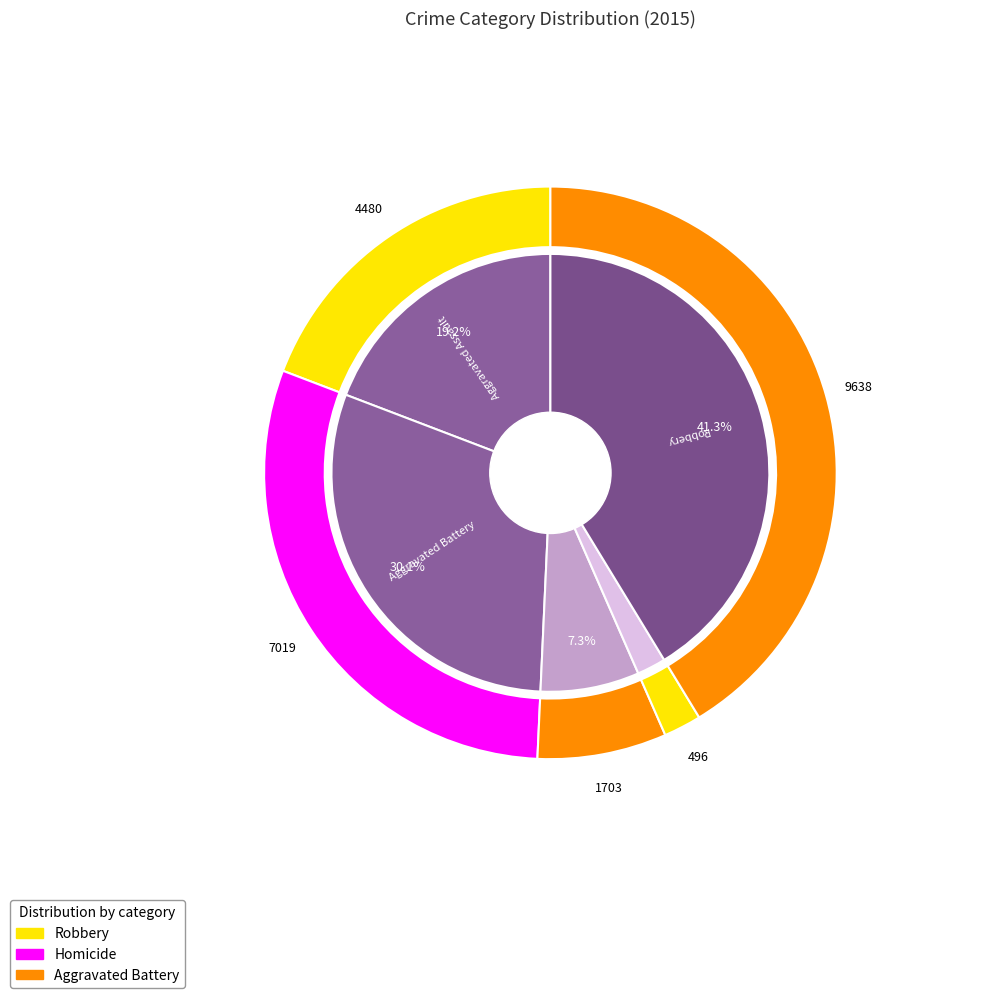

Count the number of slices in the pie.

5